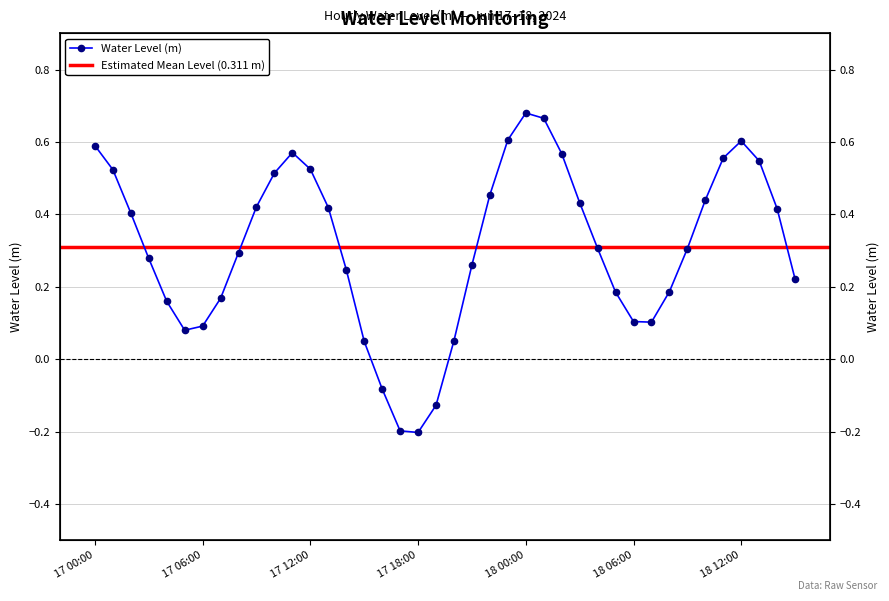

What value does the data have at 17 03:00?

0.3